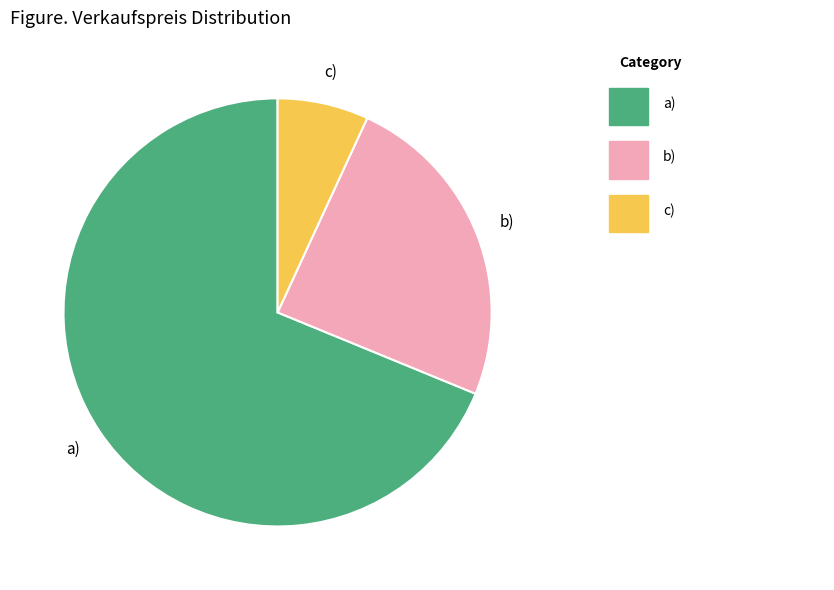

Between b) and c), which is larger?

b)